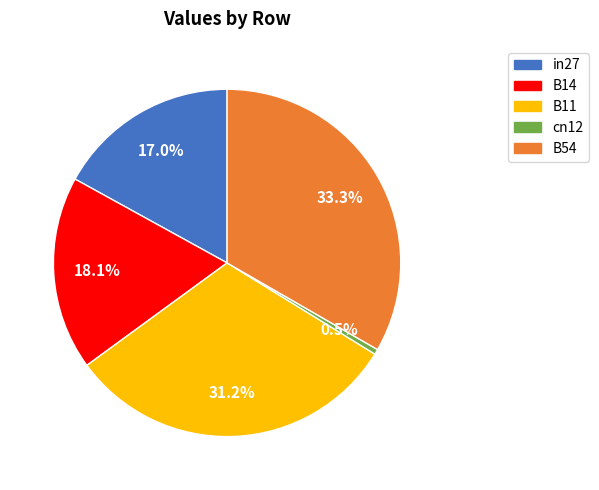

Rank the categories by value from lowest to highest.

cn12, in27, B14, B11, B54